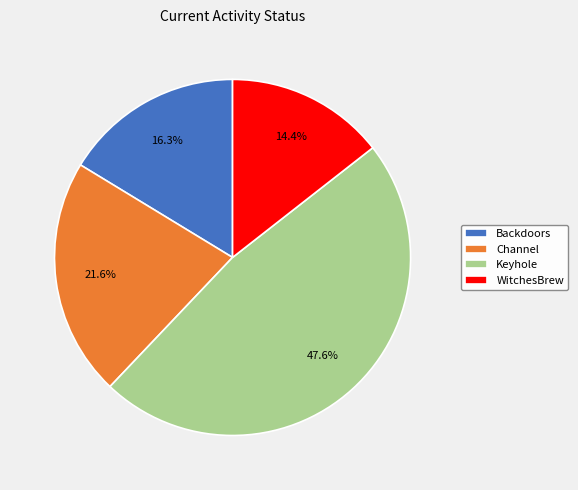

Is WitchesBrew the majority of the pie?

No